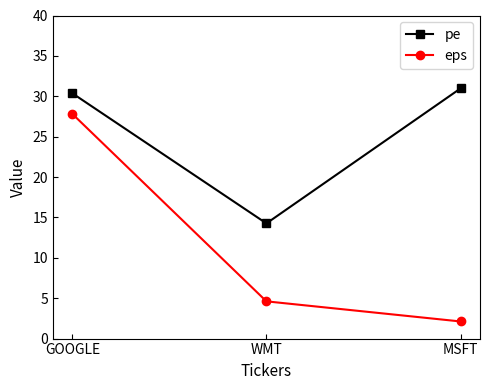

What position from the right is MSFT?

1